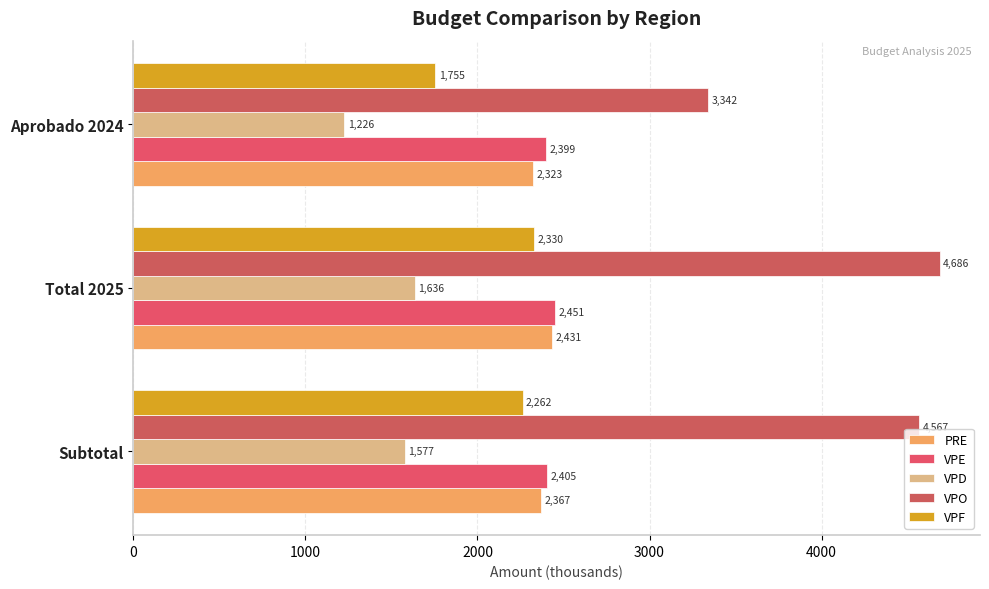

Count the number of data series in this chart.

5